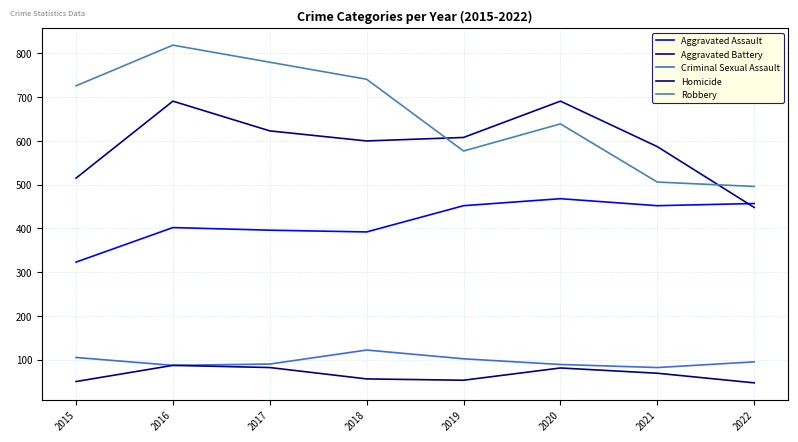

How many intersections are there between Aggravated Battery and Robbery?

2